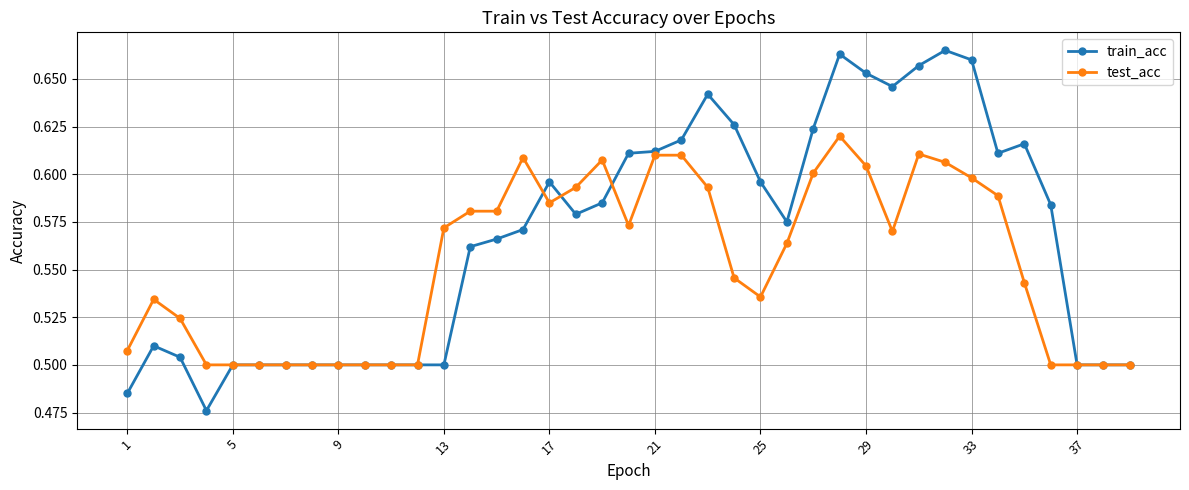

True or false: test_acc and train_acc cross at least once.

True